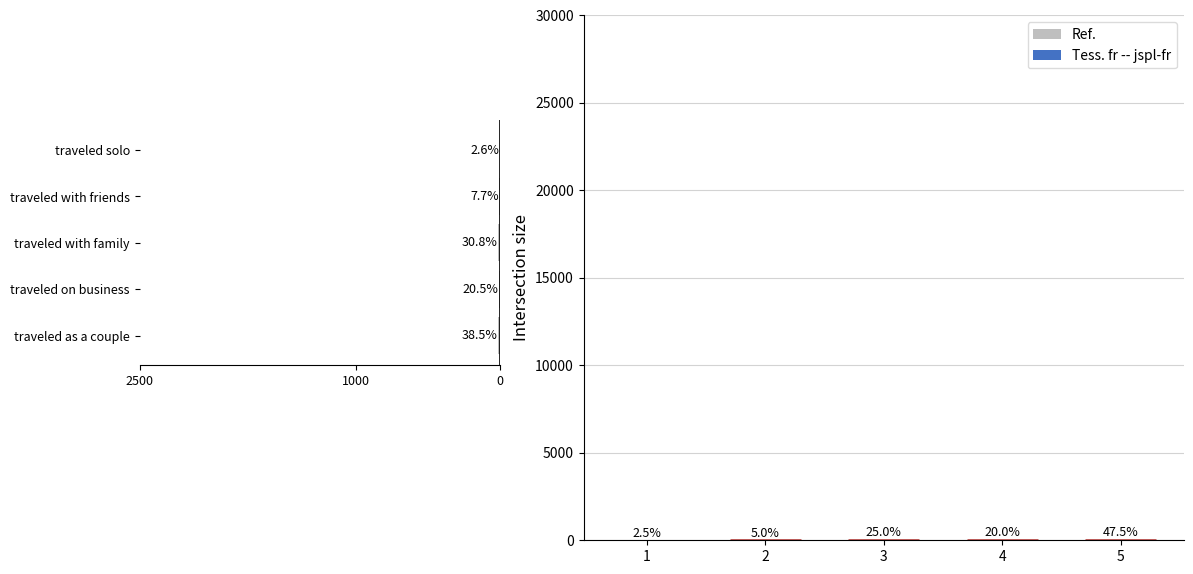

What is the difference between the second highest and minimum values?

11